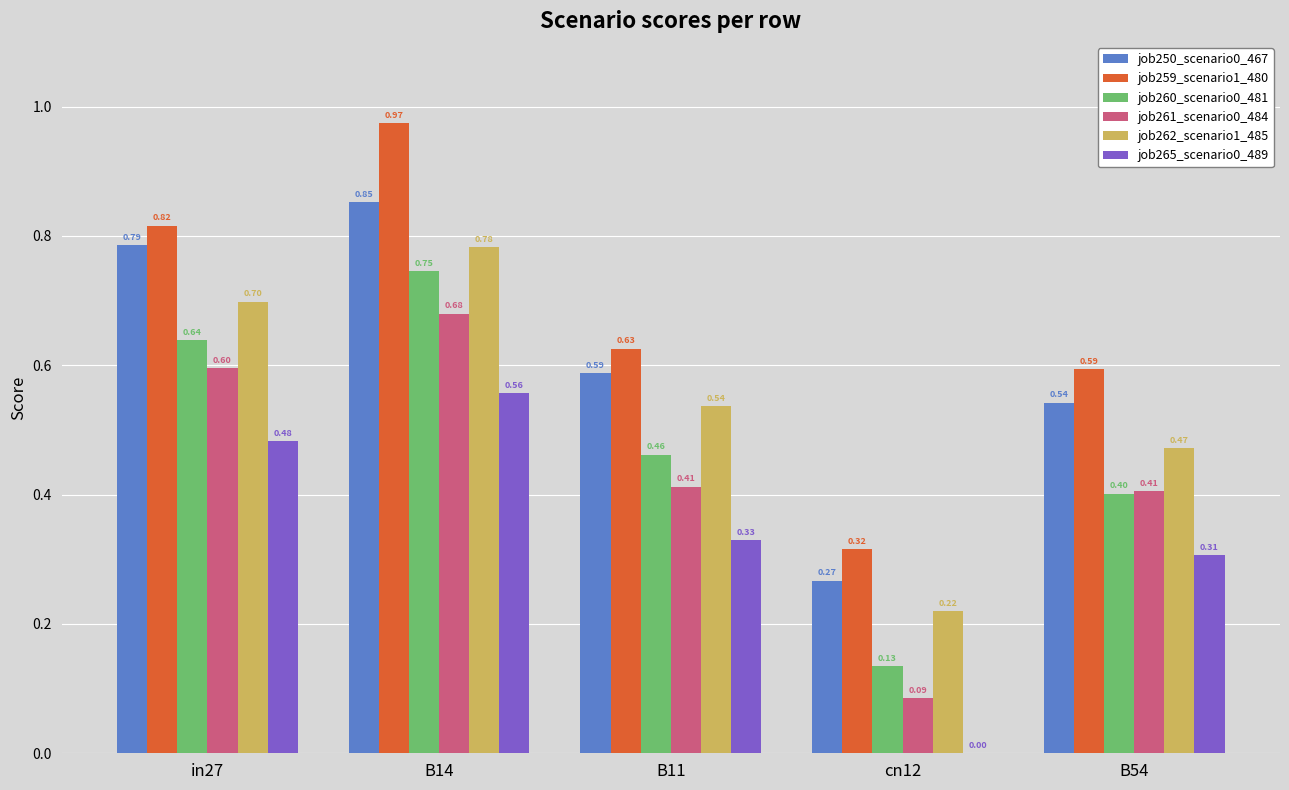

At which label is job262_scenario1_485 closest to 0?

cn12